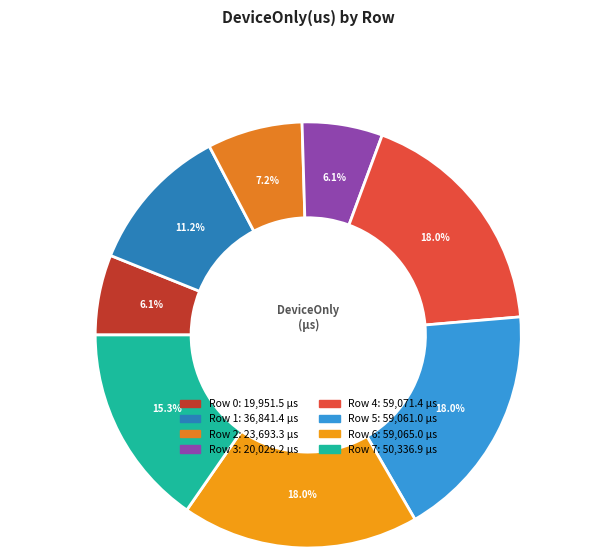

Count the number of slices in the pie.

8